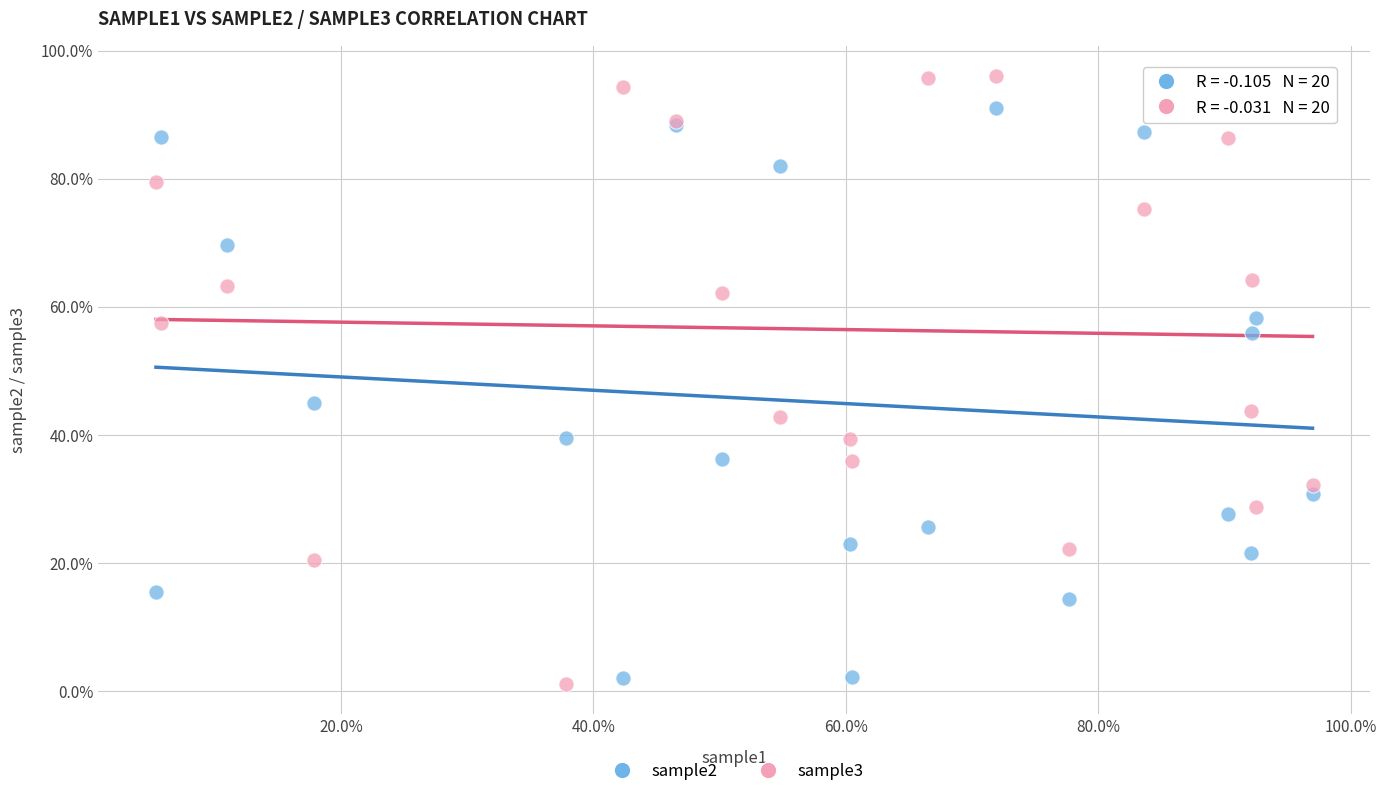

What are all the series names shown in the legend?

sample2, sample3